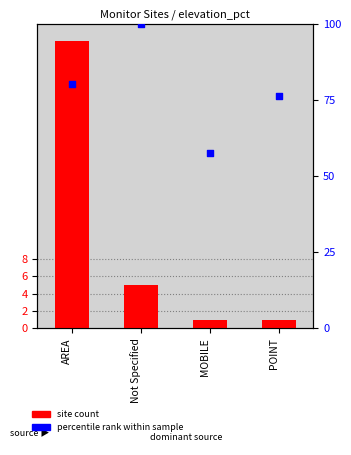

Which series contains the highest Y value?

percentile rank within sample